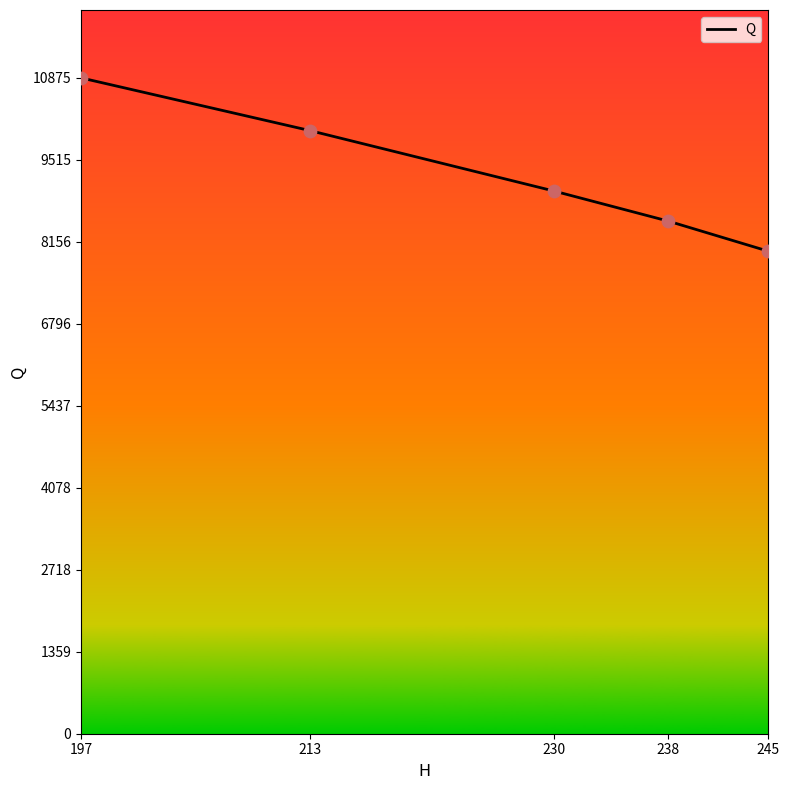

What is the change in value from 230 to 197?

+1875